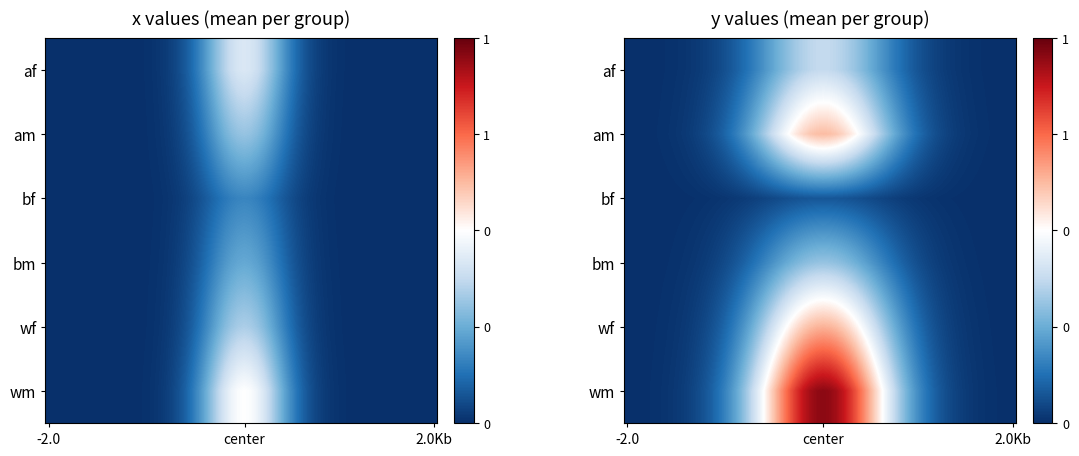

Rank the series by their maximum value, from lowest to highest.

bf, bm, af, am, wf, wm